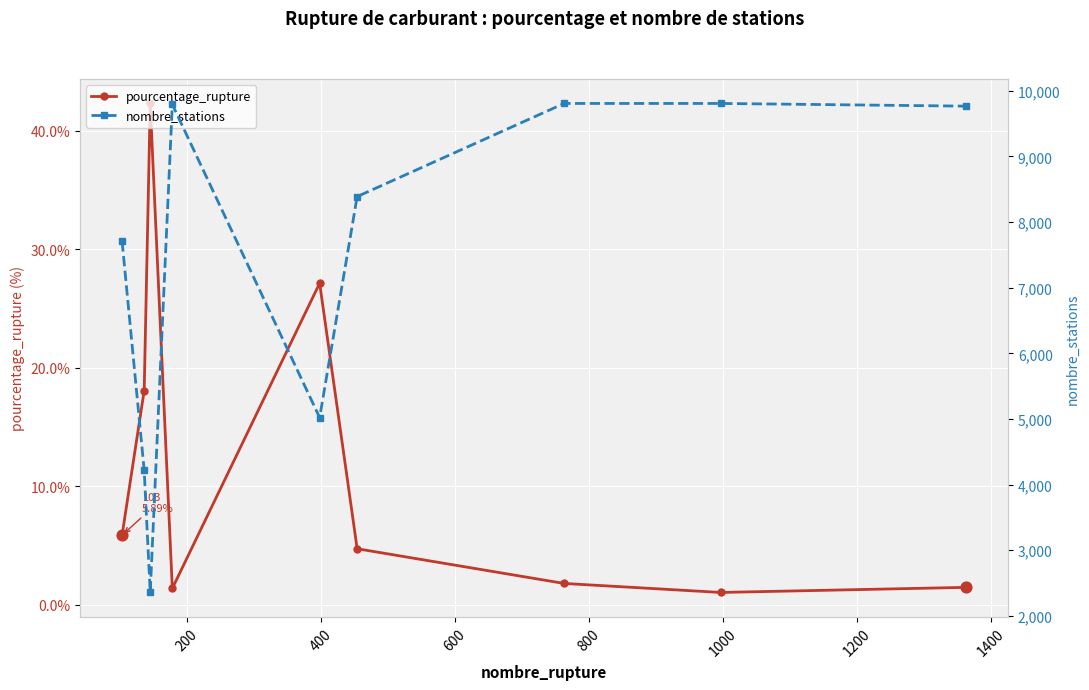

How many data points in pourcentage_rupture are above 4?

5